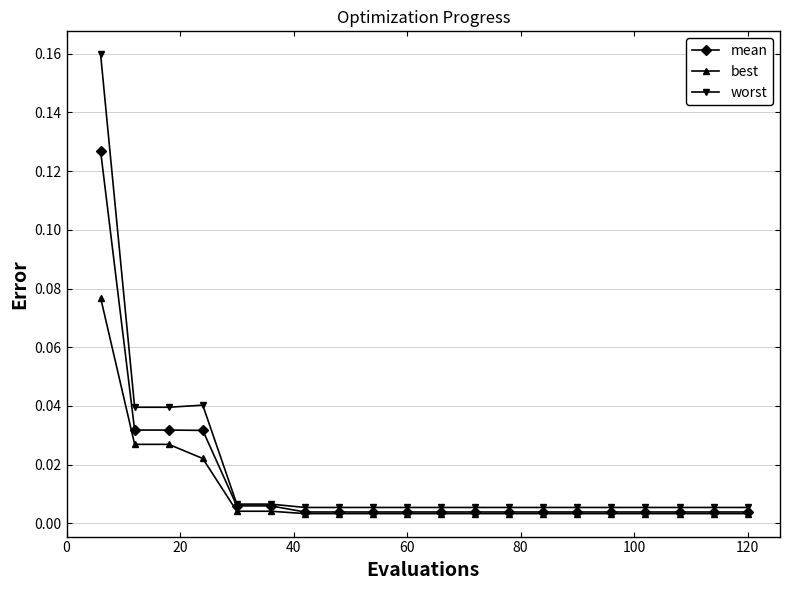

List the series in order of their peak value, highest first.

worst, mean, best